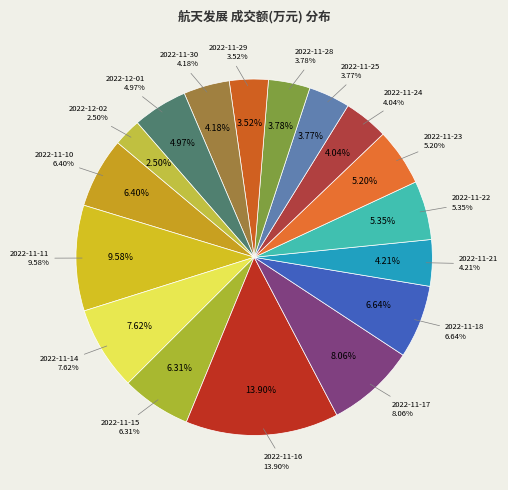

What percentage is the 2022-11-28 slice, to the nearest percent?

4%